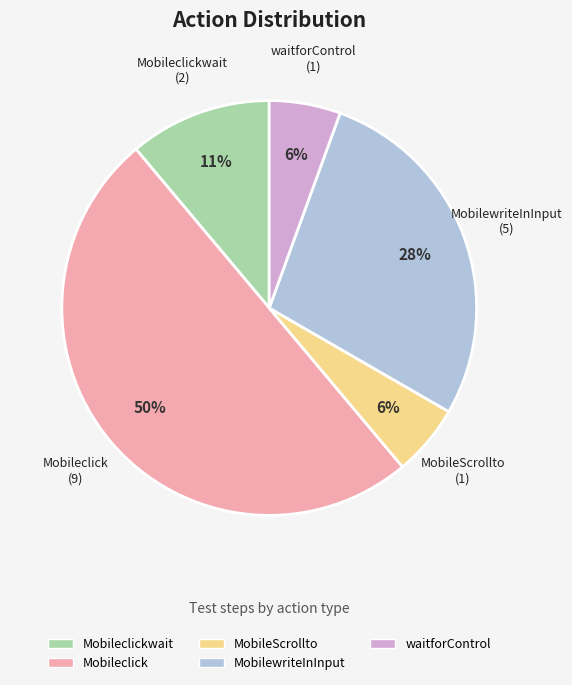

To the nearest percent, what is the average slice percentage?

20%